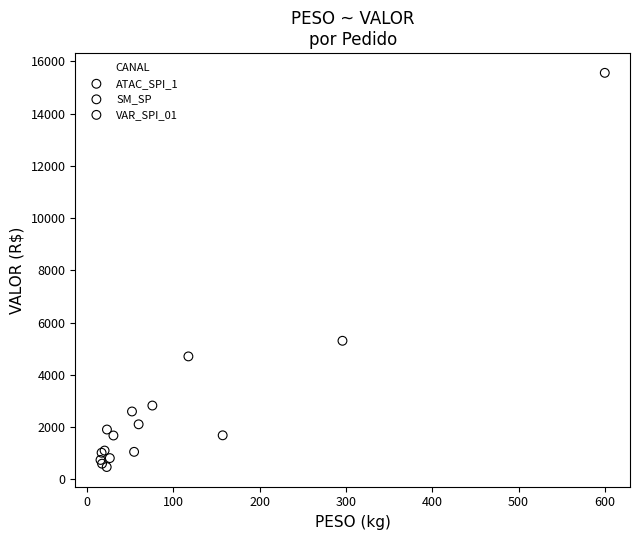

What are all the series names shown in the legend?

ATAC_SPI_1, SM_SP, VAR_SPI_01